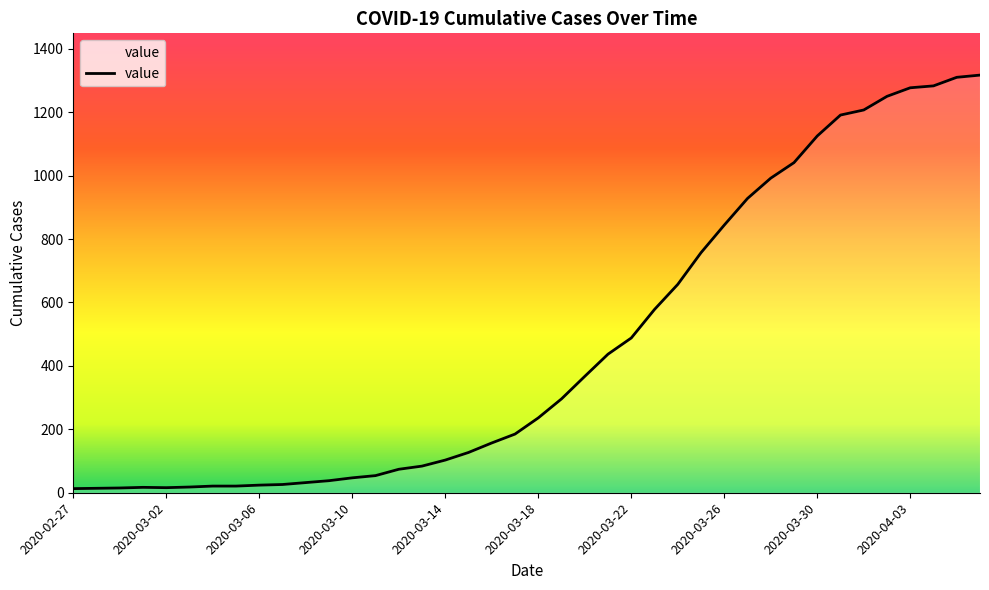

What is the maximum value shown in the chart?

1317